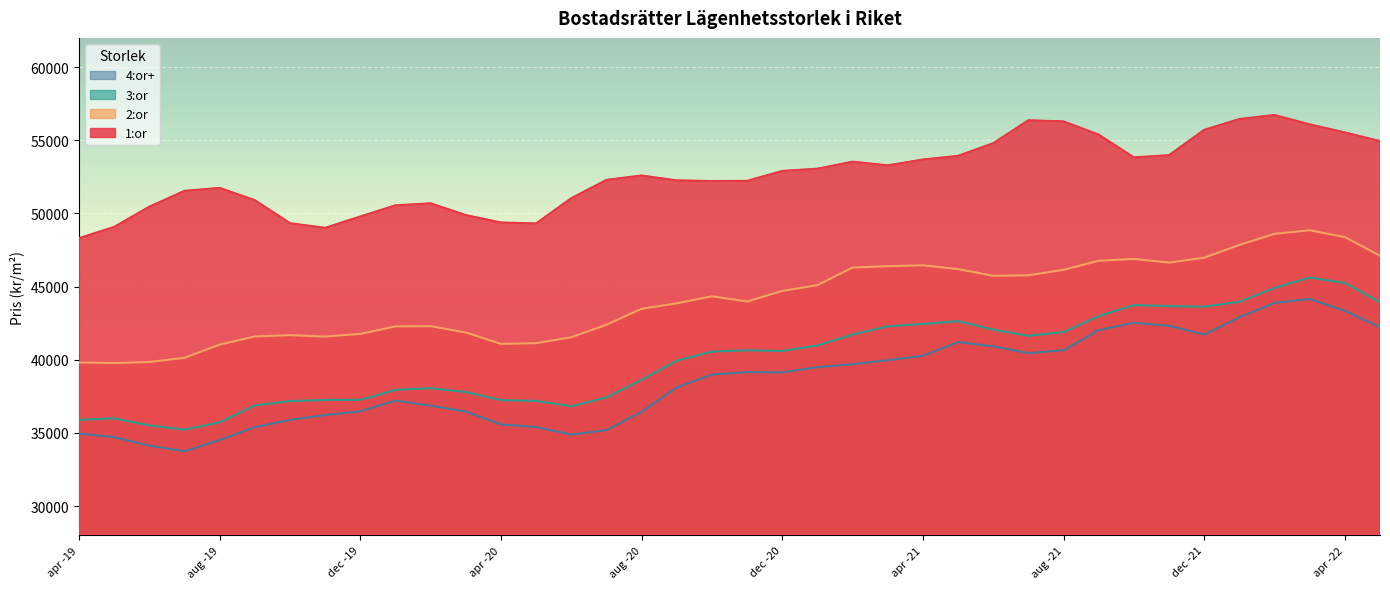

True or false: 4:or+ has a value of 19774 at feb -22.

False